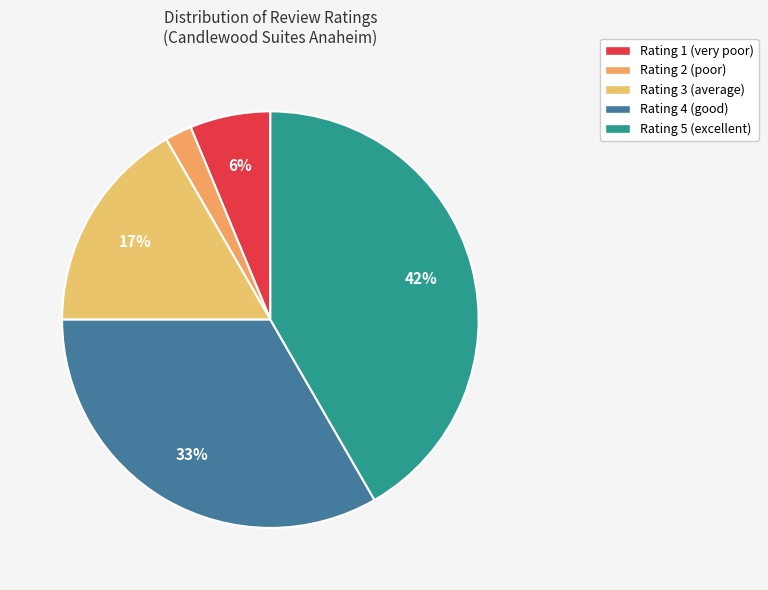

To the nearest percent, what percentage of the pie is Rating 5?

42%